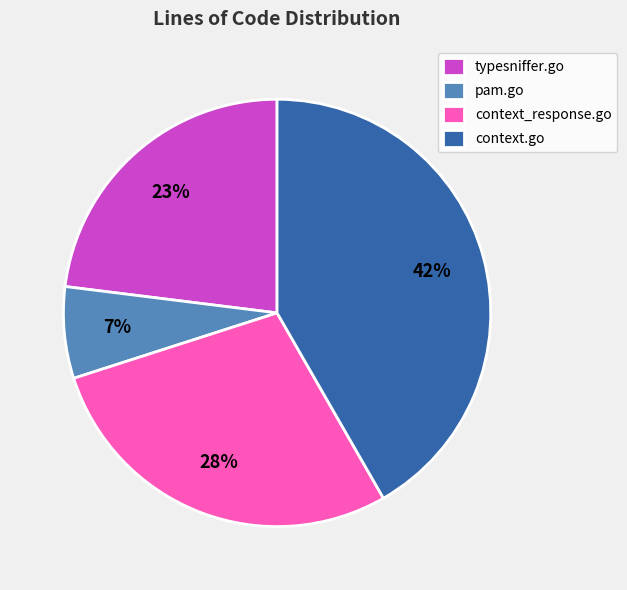

To the nearest percent, what percentage of the pie is typesniffer.go?

23%